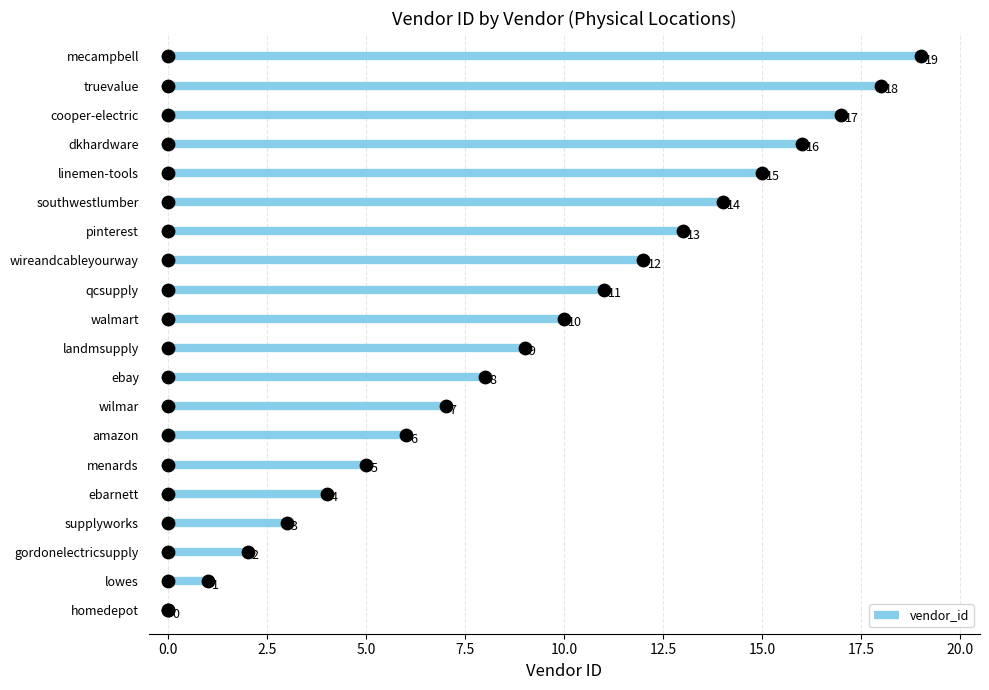

Between pinterest and truevalue, which is larger?

truevalue